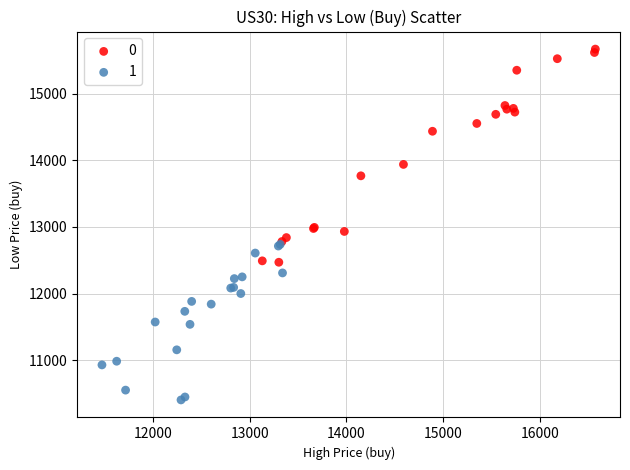

Which series contains the highest Y value?

0